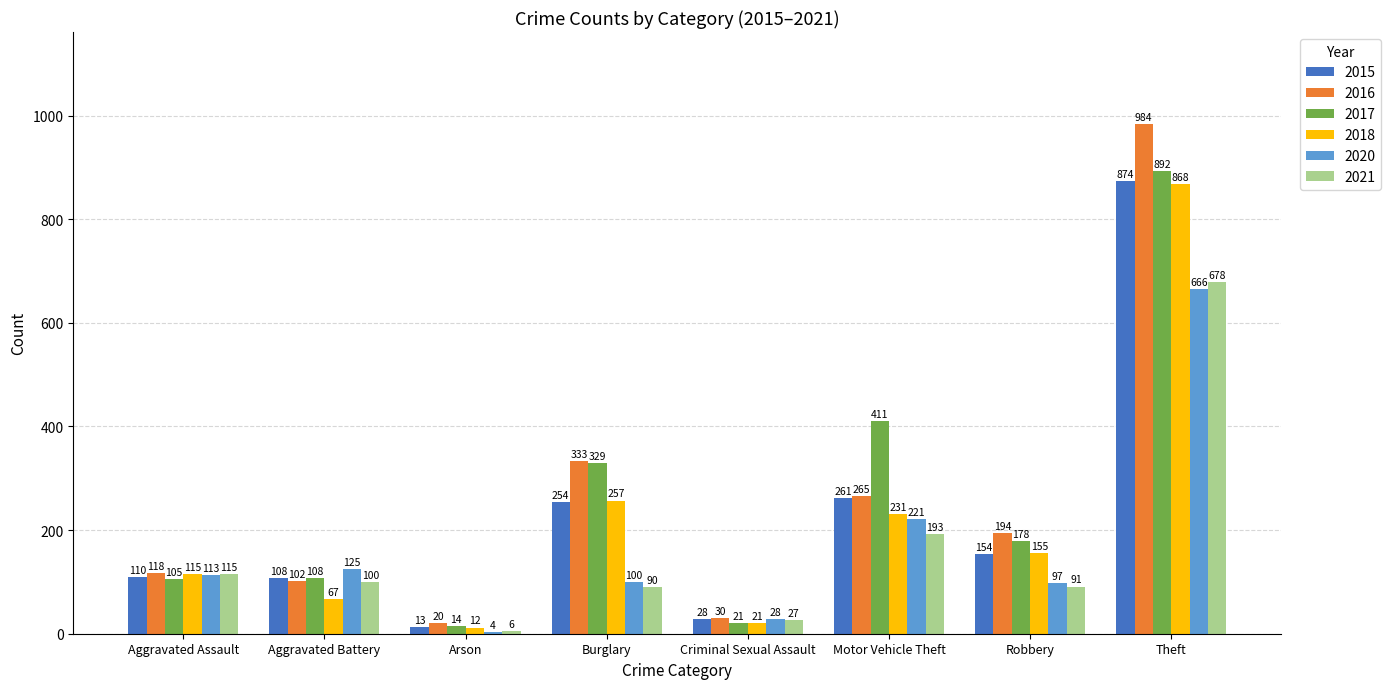

At how many categories does at least one series exceed 228?

3